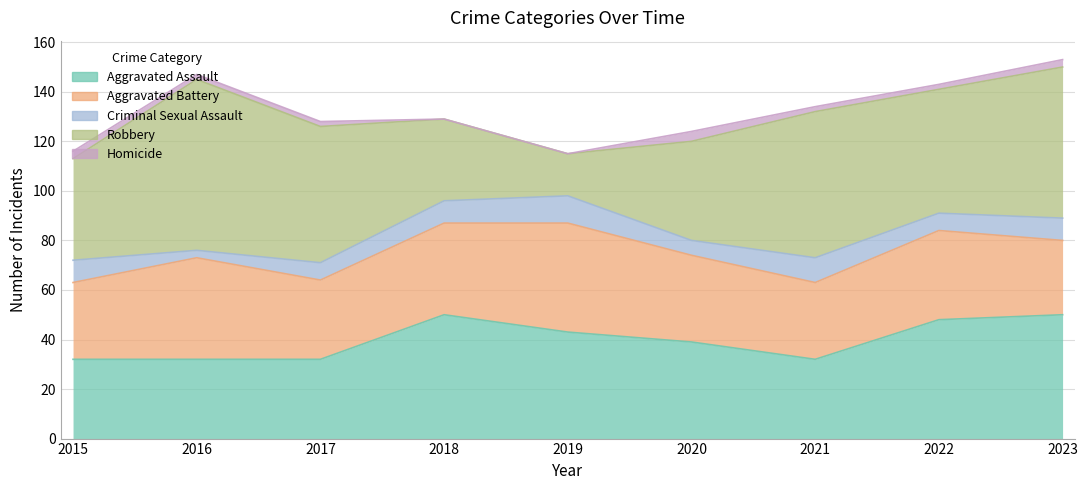

Where does the Homicide series first go above 2?

2015